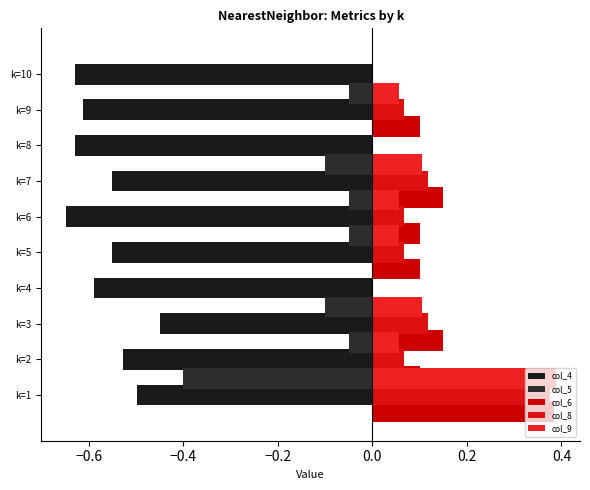

What is the lowest value of the col_5 series?

-0.4